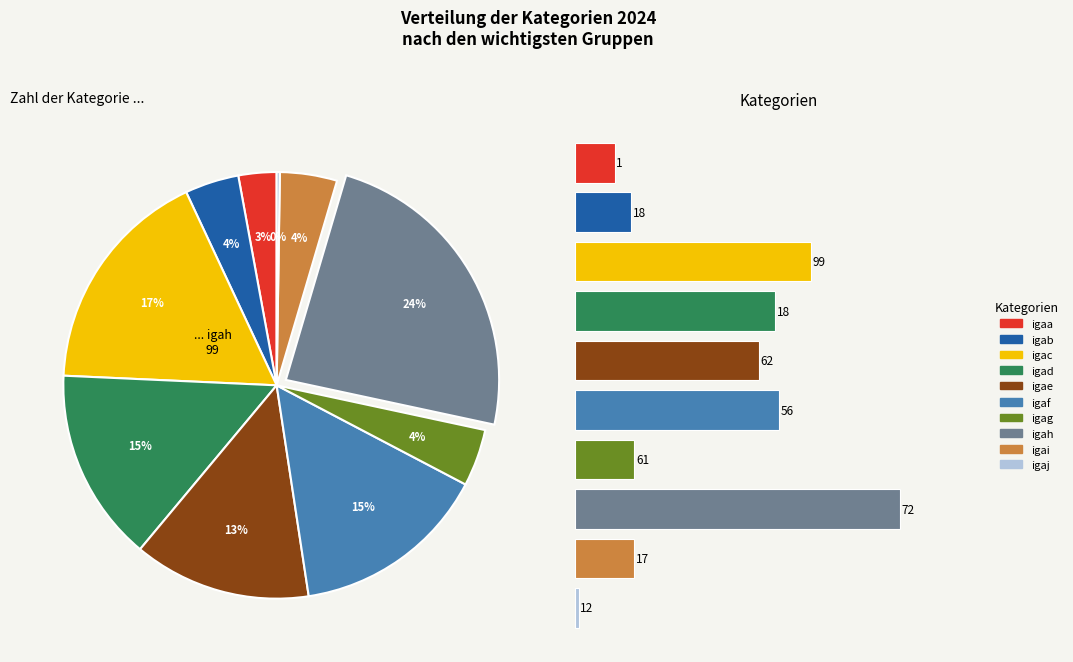

How many segments does this pie chart have?

10